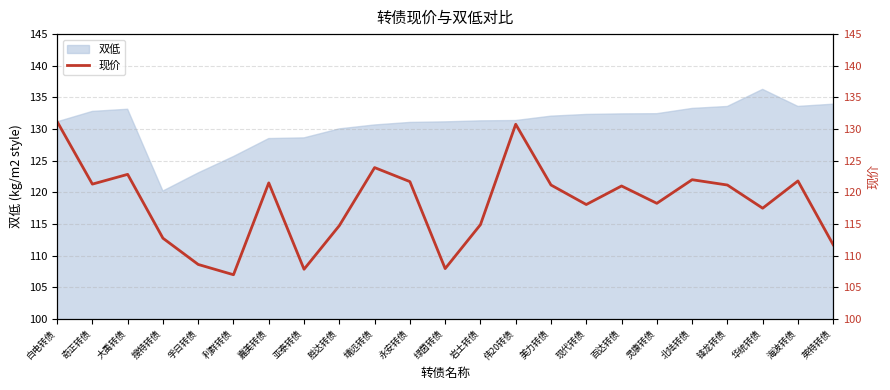

What is the minimum value for 双低?

120.2